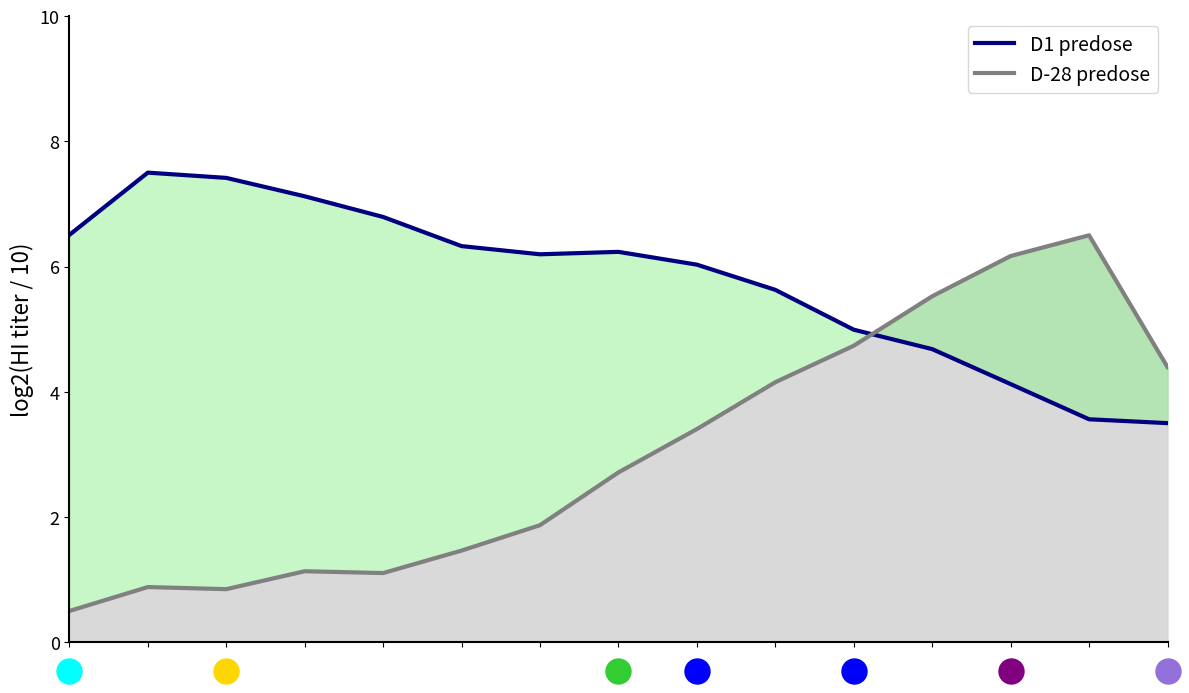

At which label is D1 predose closest to 5?

10